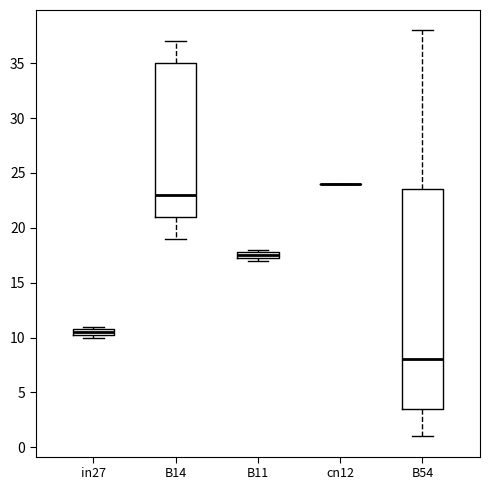

Which box is the tallest, from its lower edge to its upper edge?

B54